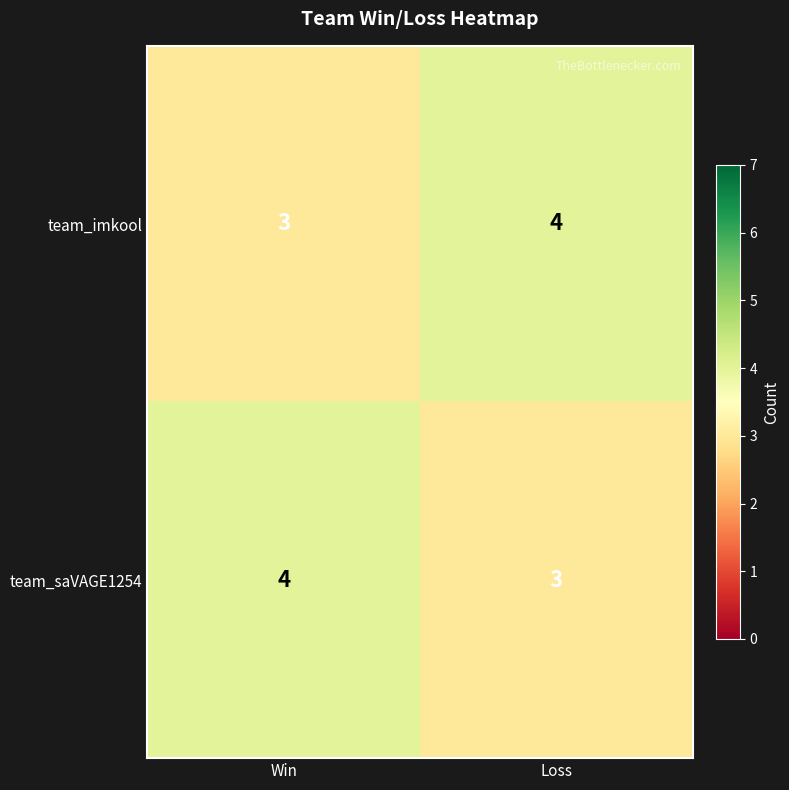

Reading left to right, extract all data points from this chart.

team_imkool: 3	4
team_saVAGE1254: 4	3